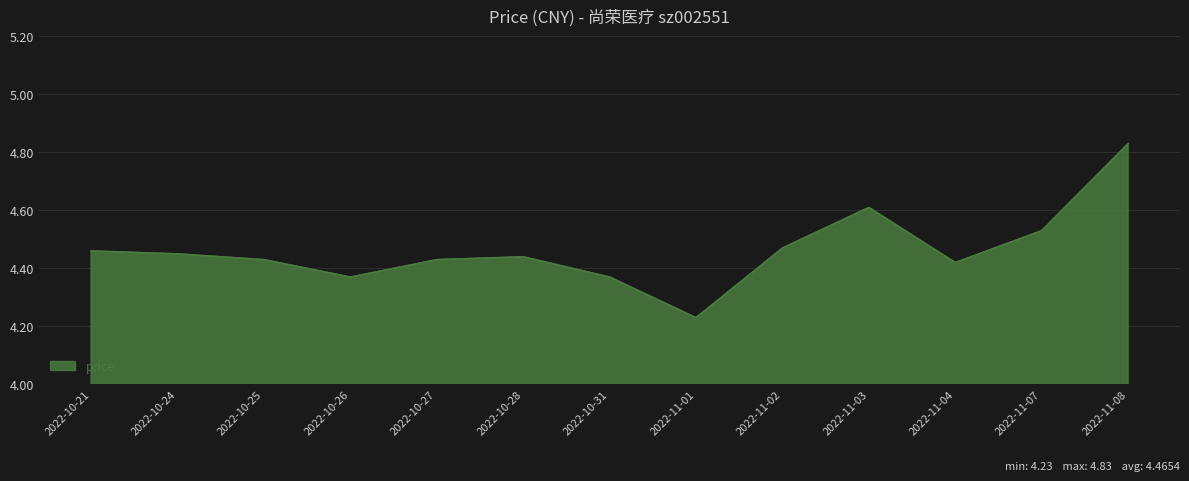

Which label corresponds to the smallest value in the chart?

2022-11-01